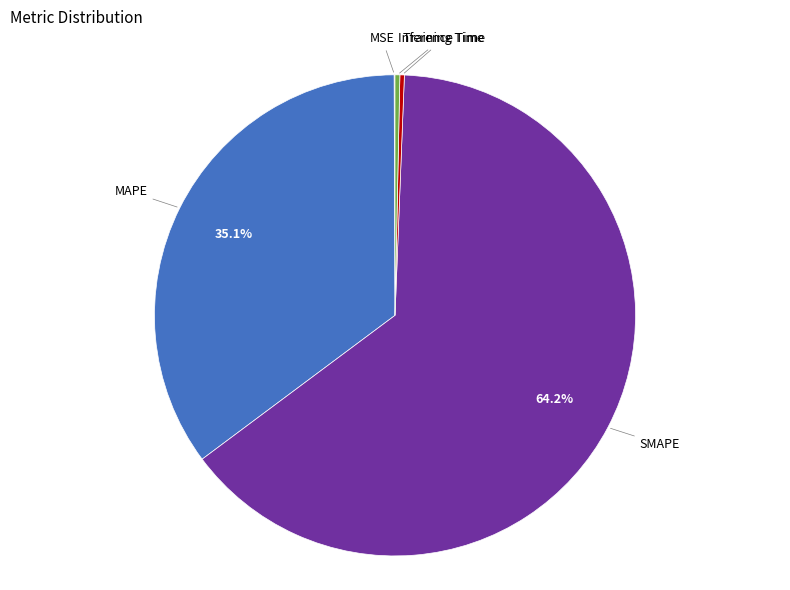

Which slice is the largest?

SMAPE